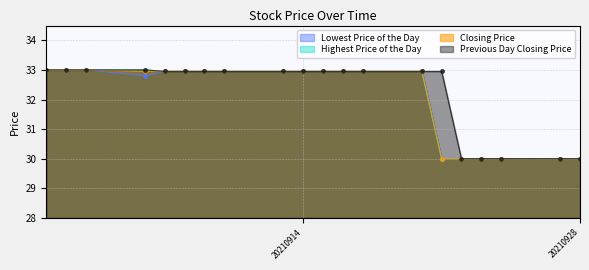

What is the value of the Closing Price point at the 3rd from the left?

33.0